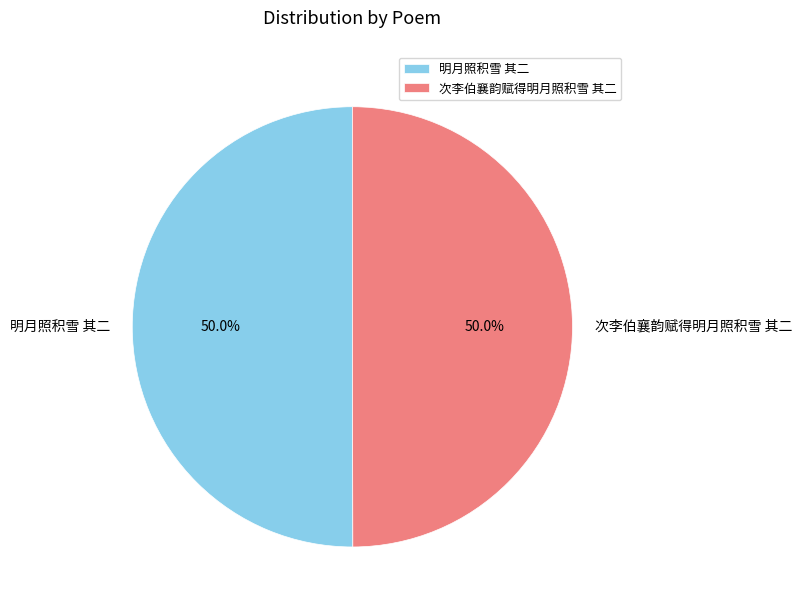

Do 明月照积雪 其二 and 次李伯襄韵赋得明月照积雪 其二 together represent more than half of the pie?

Yes